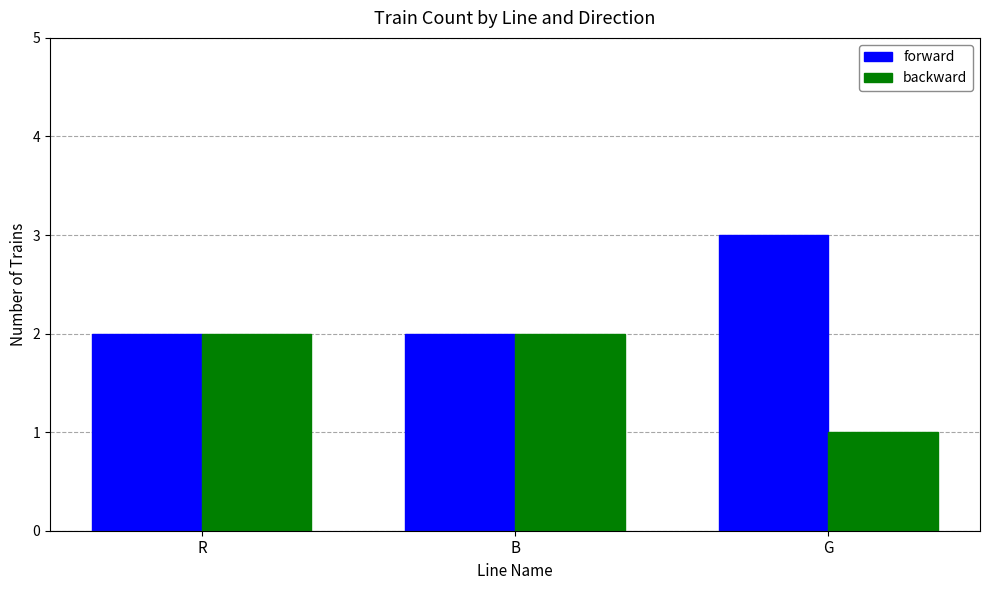

Reading right to left, transcribe all the data shown in this chart.

forward: G=3	B=2	R=2
backward: G=1	B=2	R=2